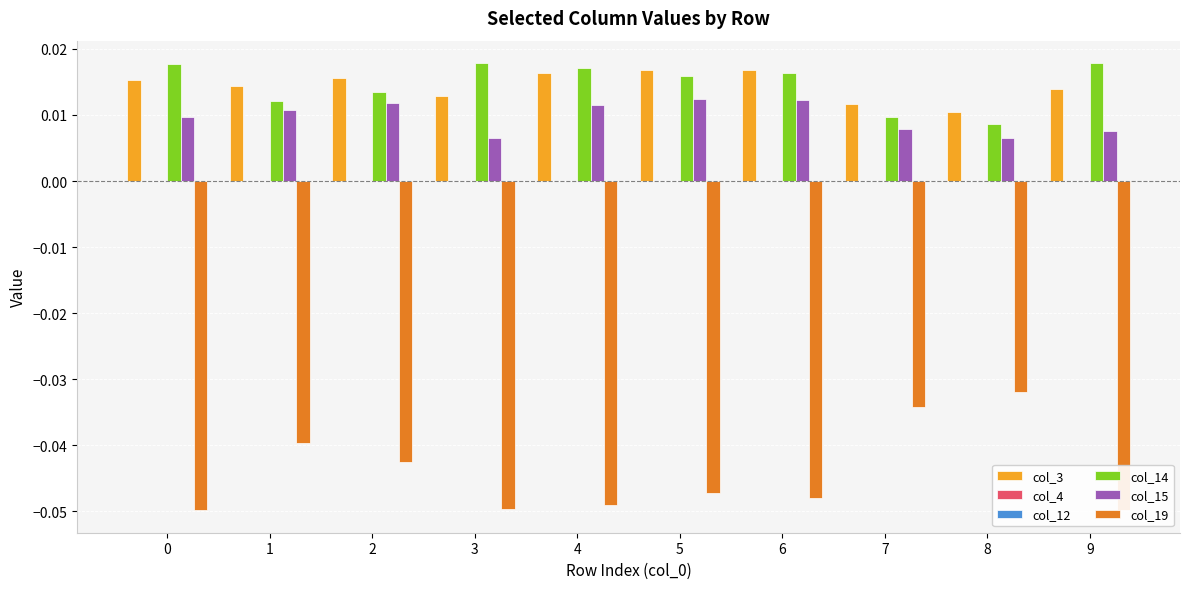

Between 4 and 9, which series saw the biggest shift?

col_15